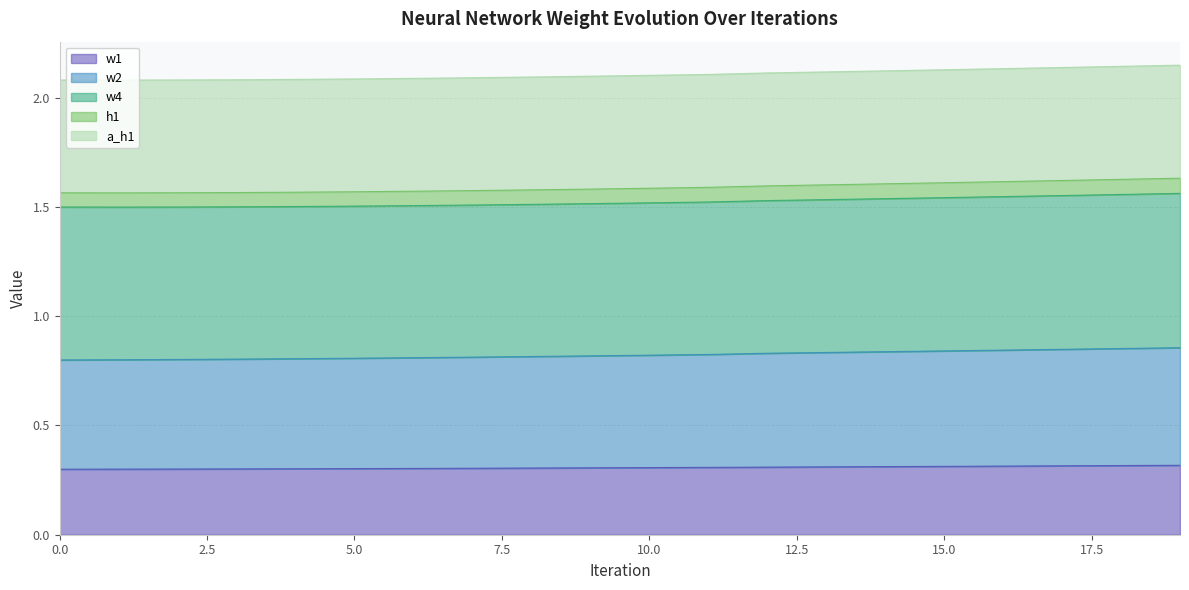

True or false: w1 and h1 cross at least once.

False